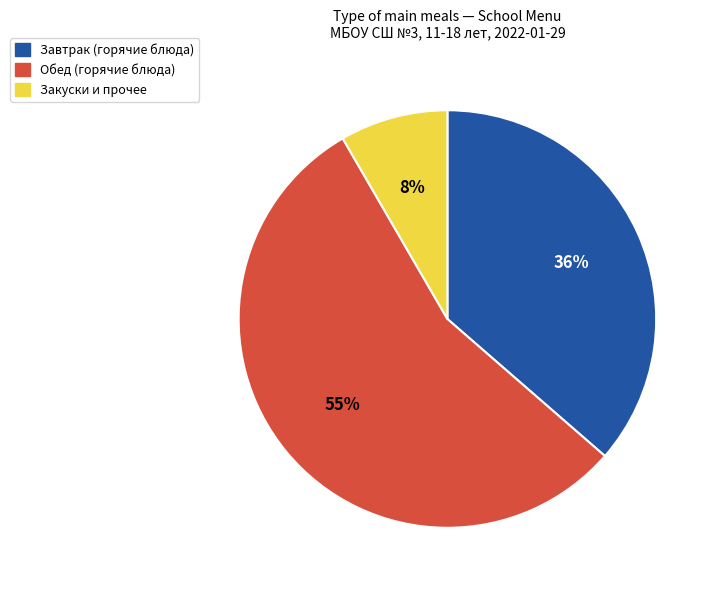

To the nearest percent, what is the average slice percentage?

33%